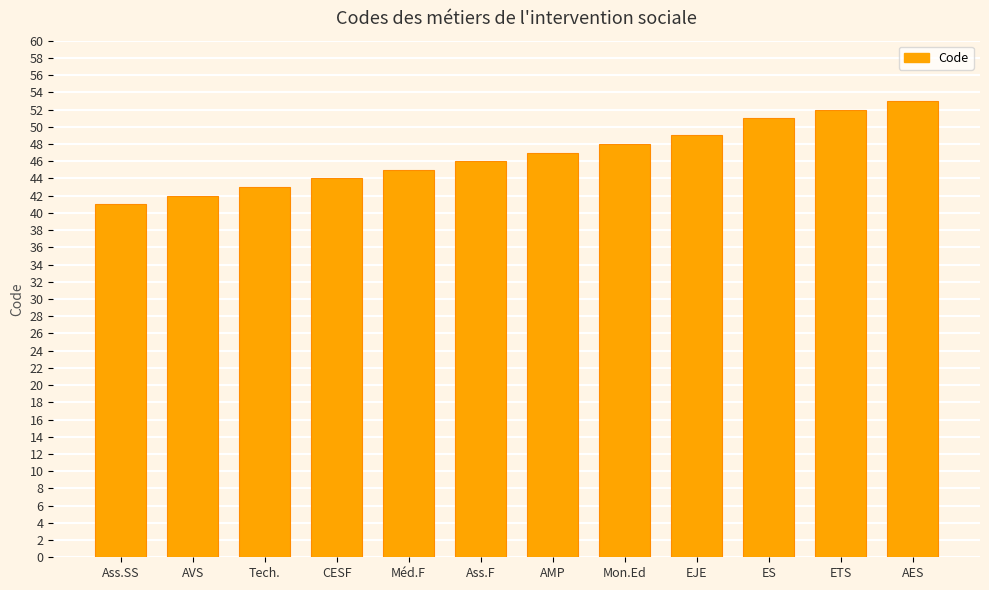

At which category does the chart reach its peak across all series?

AES